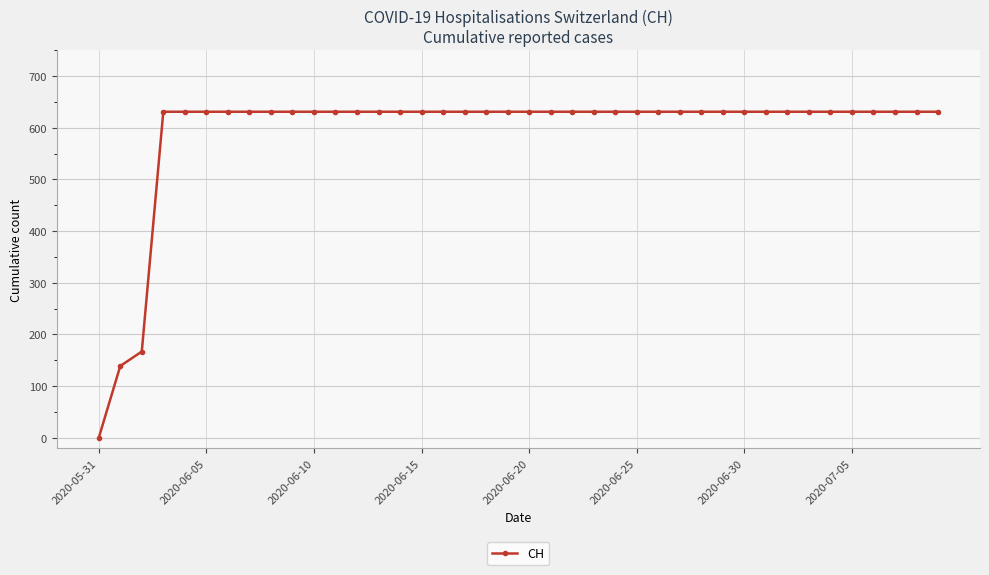

What is the greatest value displayed?

631